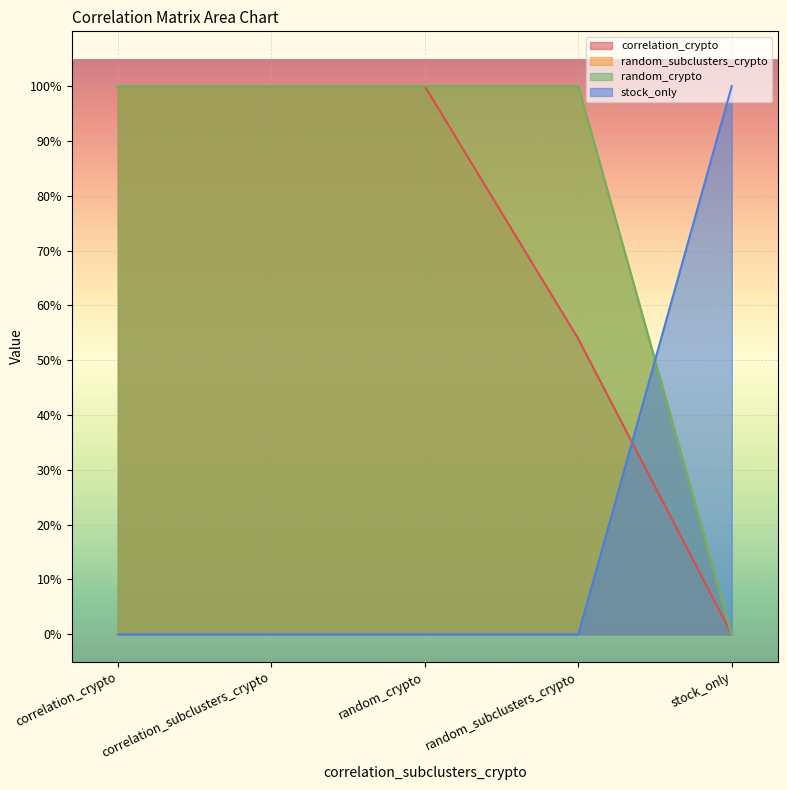

Count the random_crypto values in the range 1 to 2.

4